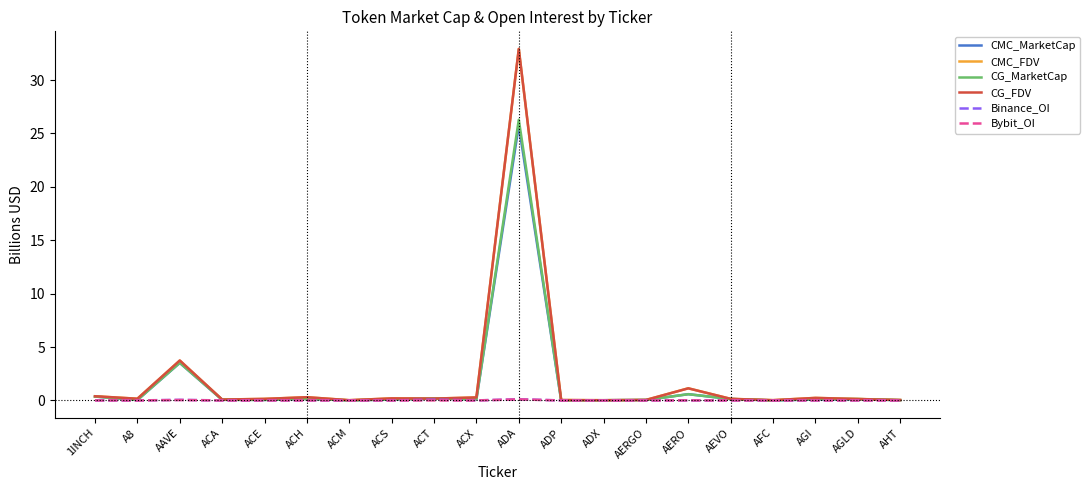

At which category is the sum across all series the highest?

ADA